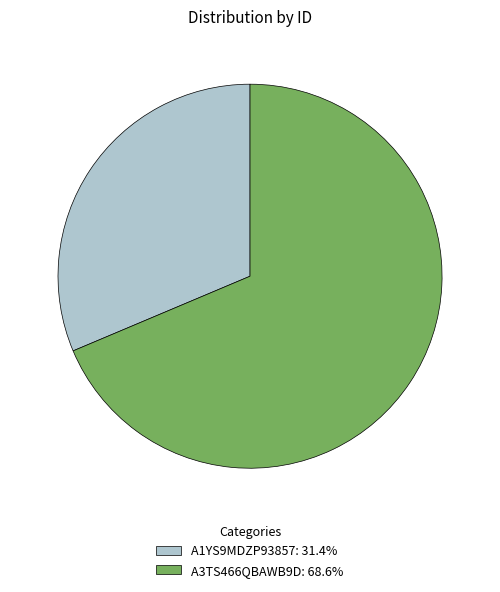

What is the smallest slice in the pie chart?

A1YS9MDZP93857